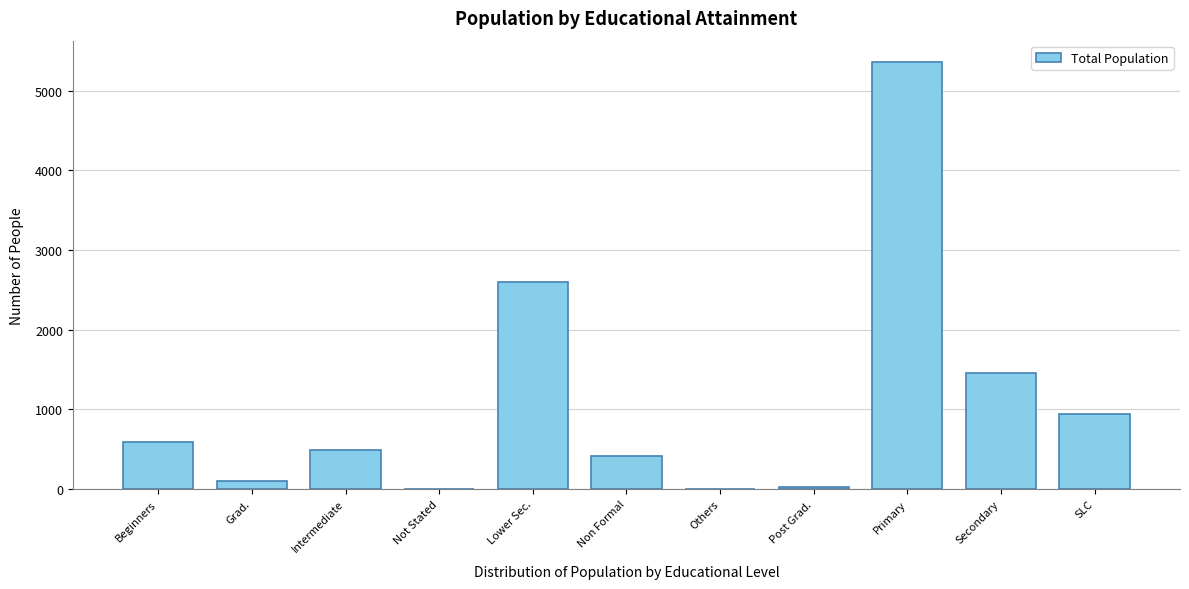

What is the ratio of the value at Beginners to the value at Secondary?

0.4